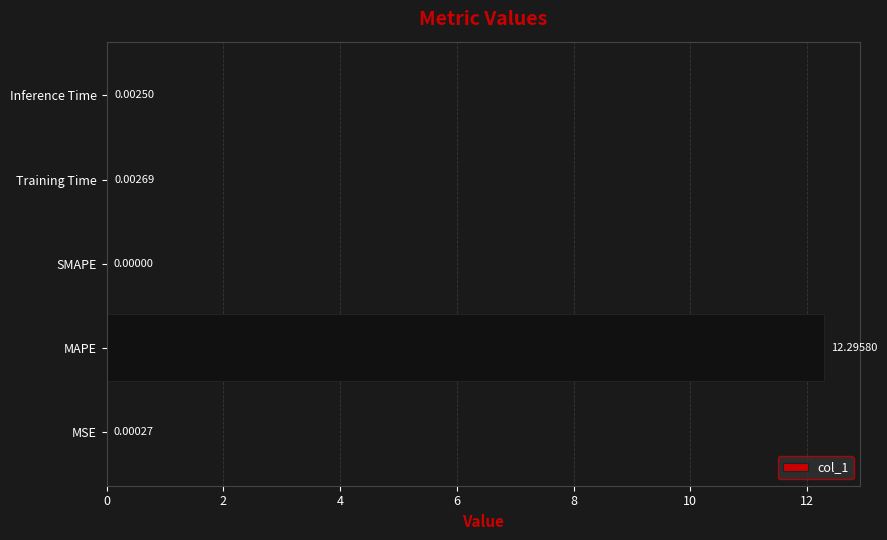

Where is the data nearest to the value 6?

Training Time